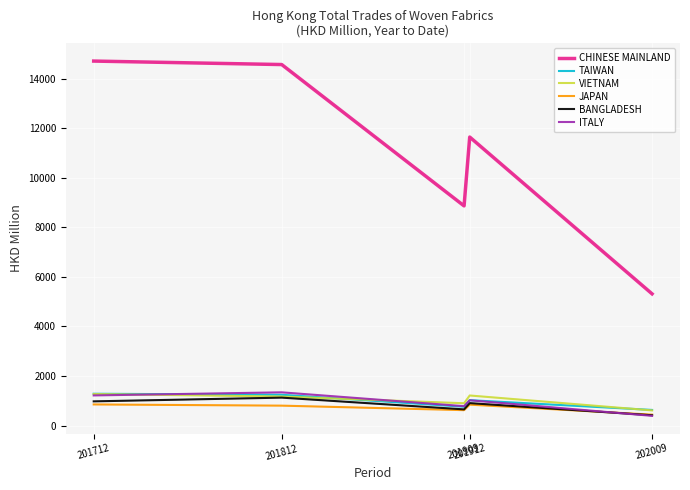

What is the lowest value of the BANGLADESH series?

415.9